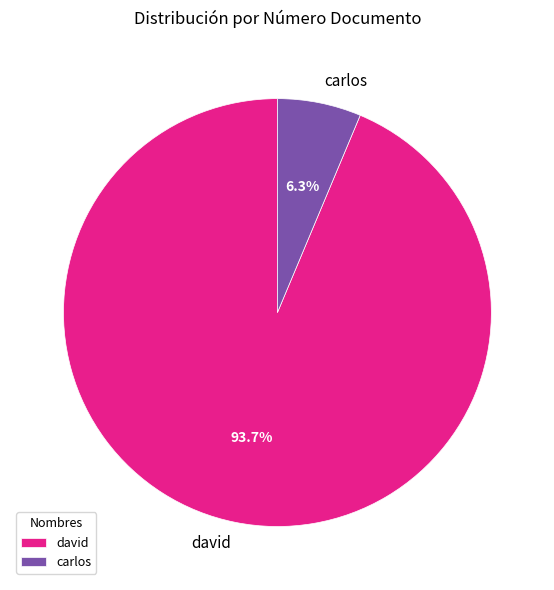

The david slice represents 99% of the pie. True or false?

False